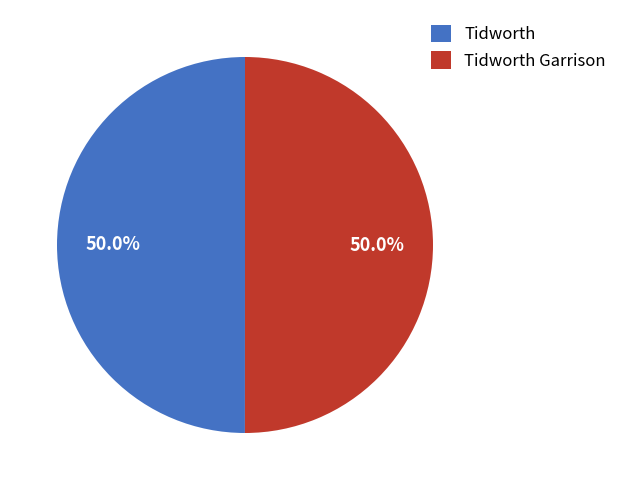

What percentage do Tidworth Garrison and Tidworth together represent?

100.0%